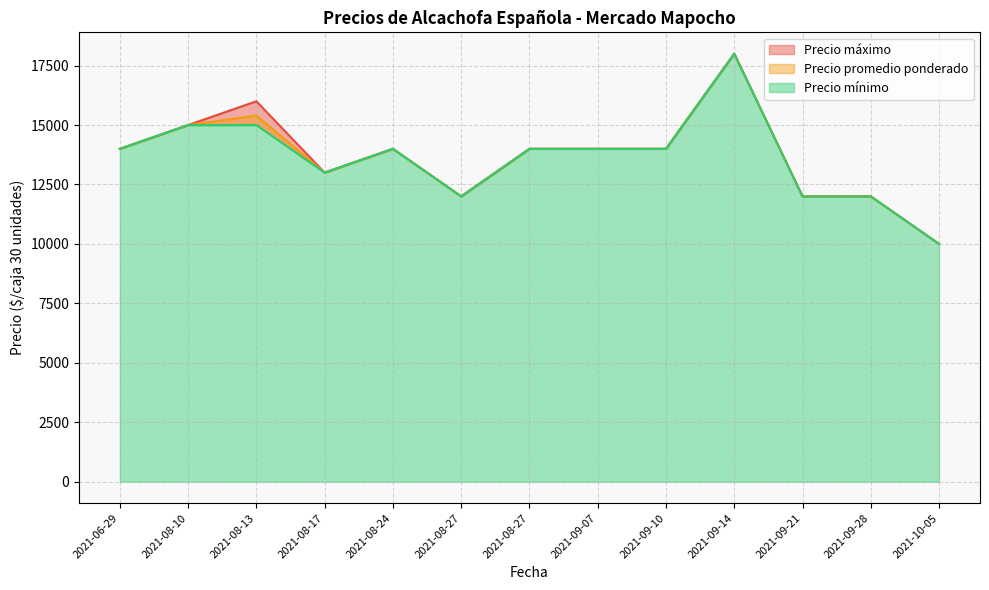

True or false: Precio promedio ponderado and Precio mínimo cross at least once.

False